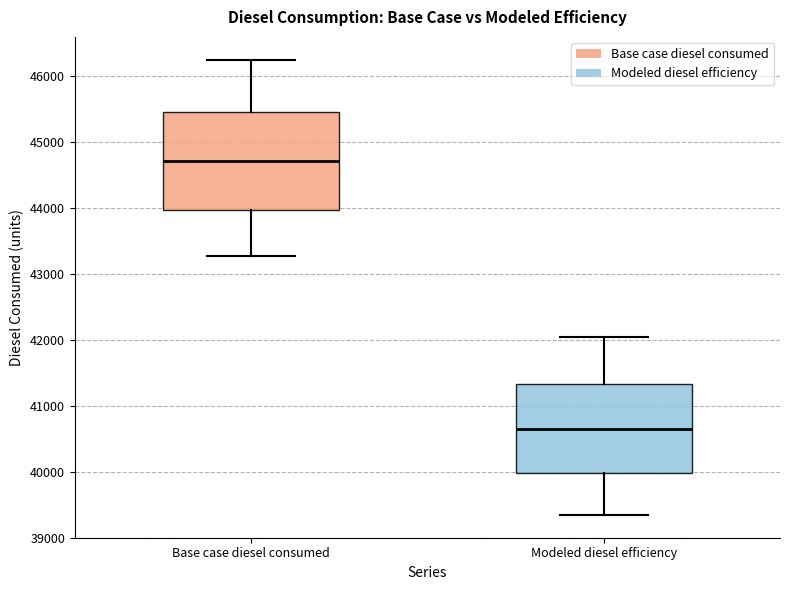

Reading left to right, read every box against the y-axis: the position of its median line, the range the box covers, and the ends of its whiskers. The values are not printed on the chart, so give them approximately, as read against the axis.

Base case diesel consumed: median 44700, box 44000 to 45500, whiskers 43300 to 46200
Modeled diesel efficiency: median 40700, box 40000 to 41300, whiskers 39300 to 42000